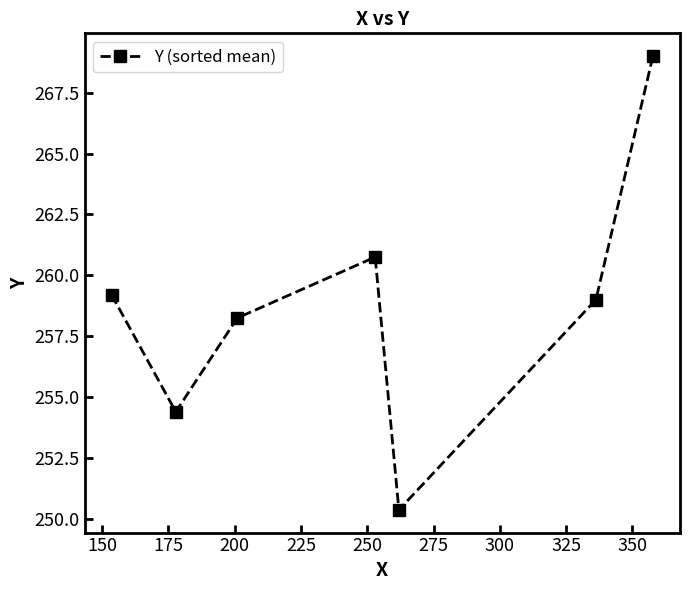

How many interior local peaks (higher than both neighbors) does the data have?

1